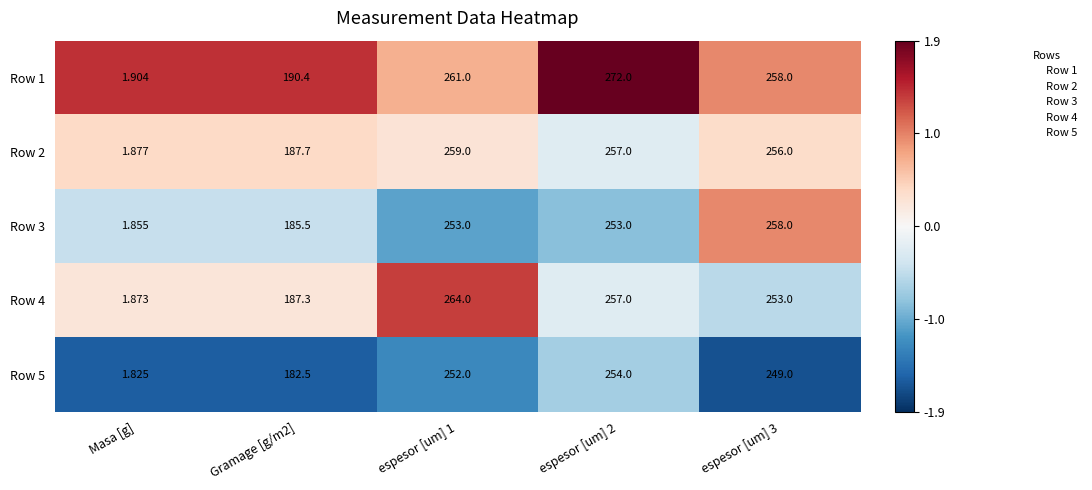

Is the value of Row 5 at Masa [g] greater than the value of Row 1 at Gramage [g/m2]?

No